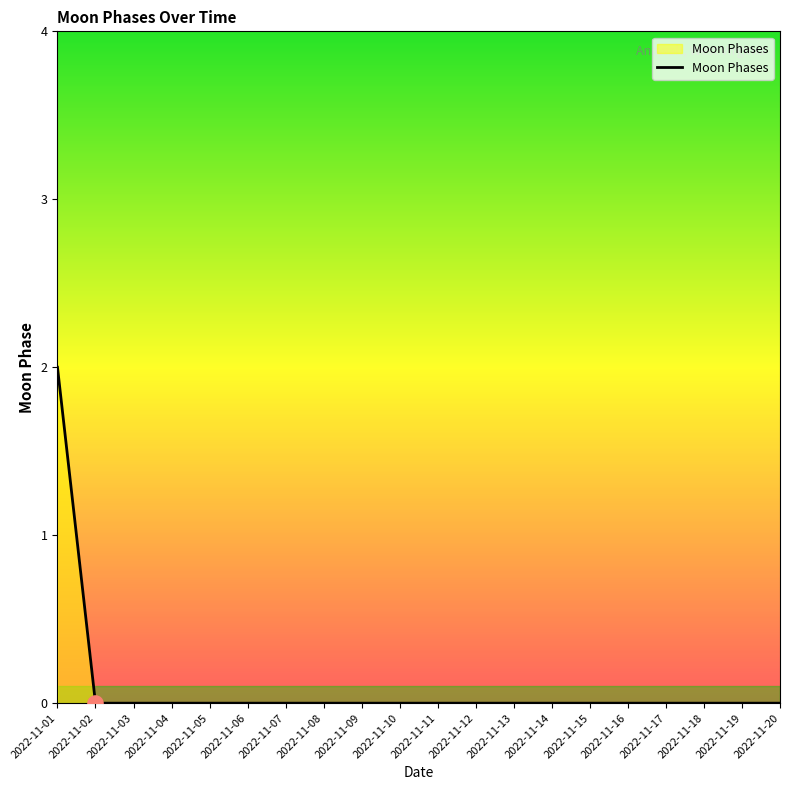

What is the change in value from 2022-11-01 to 2022-11-16?

-2